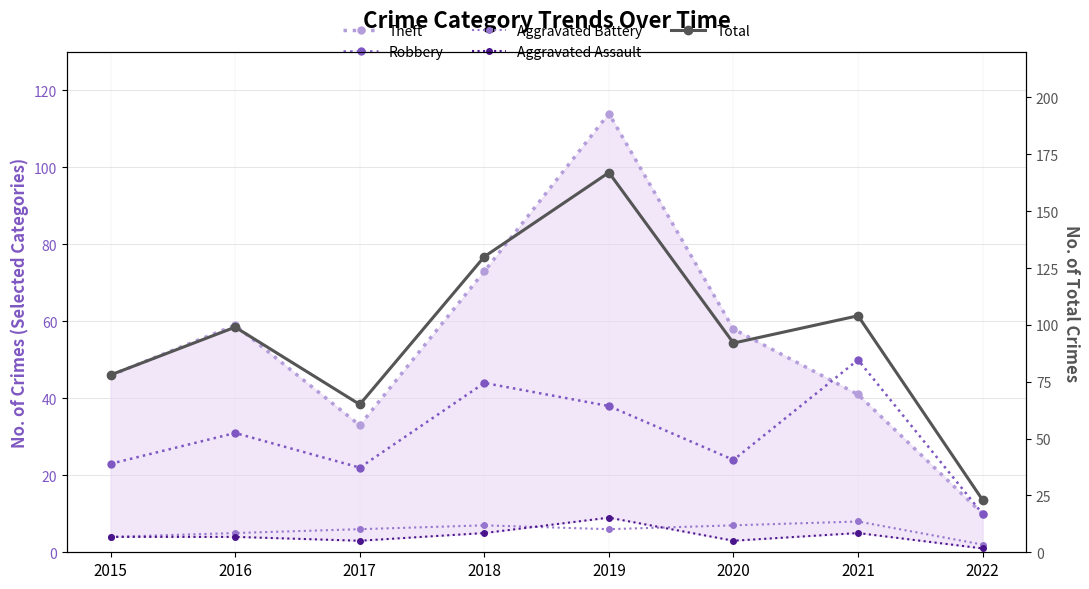

How many data points does each series have?

8